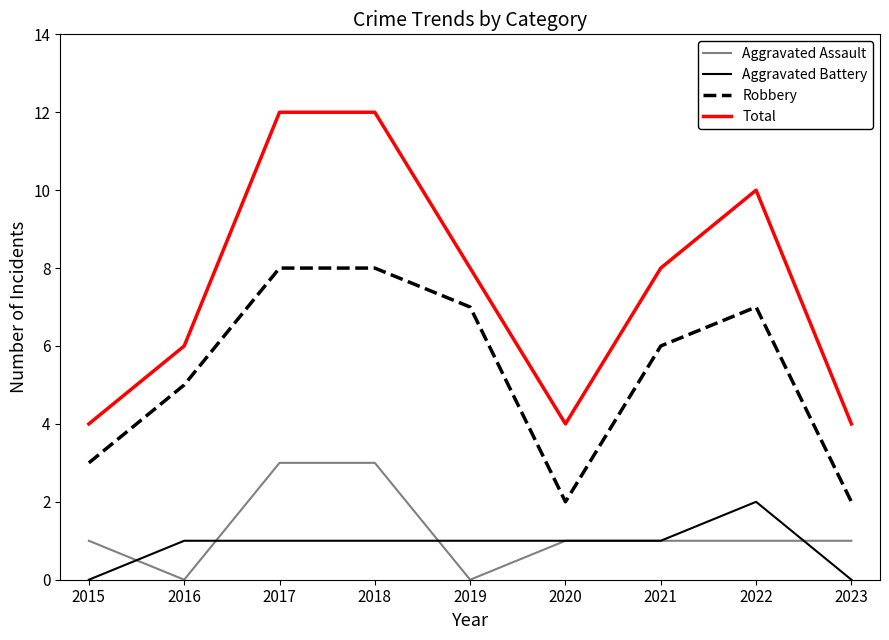

What is the sum of all Total values?

68